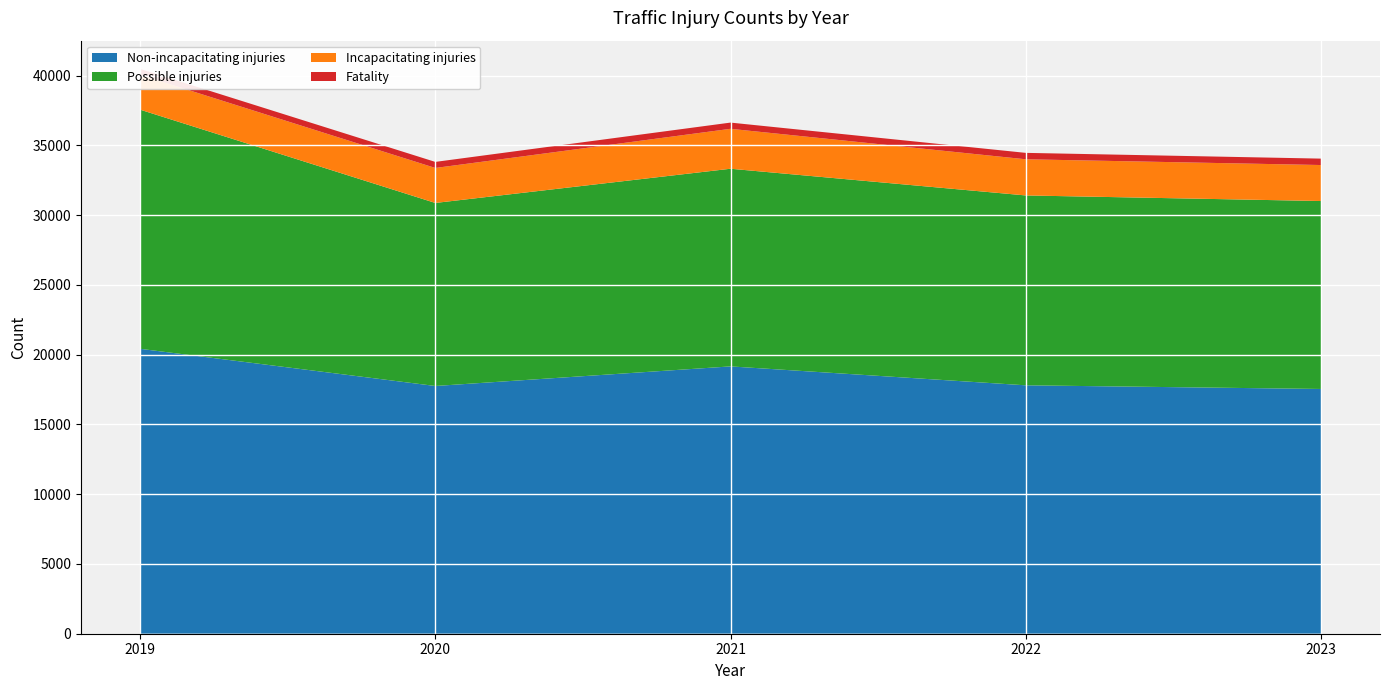

Reading right to left, extract all data points from this chart.

Non-incapacitating injuries: 17544	17806	19162	17758	20424
Possible injuries: 13472	13610	14168	13120	17142
Incapacitating injuries: 2580	2592	2862	2508	2502
Fatality: 460	460	446	434	418